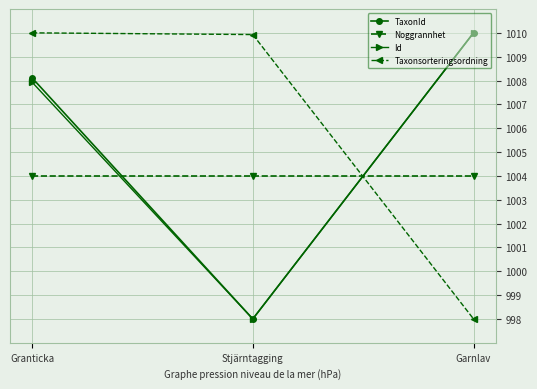

At how many categories does at least one series exceed 1003?

3